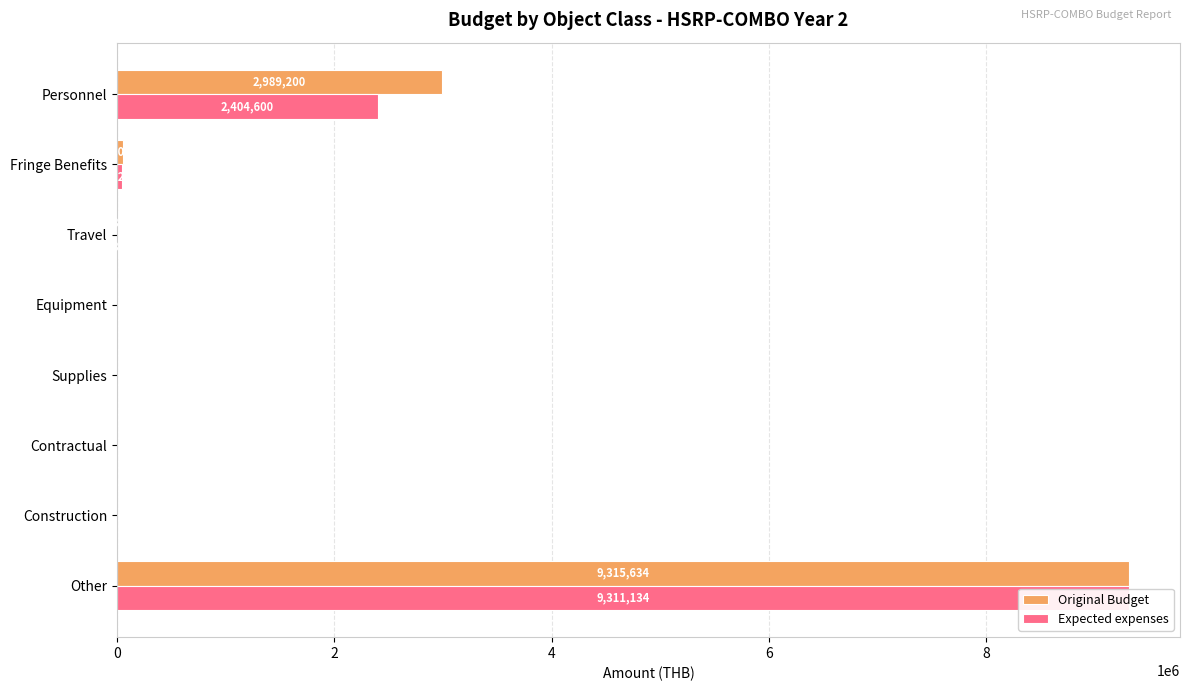

List the series in order of their overall mean, lowest first.

Expected expenses, Original Budget